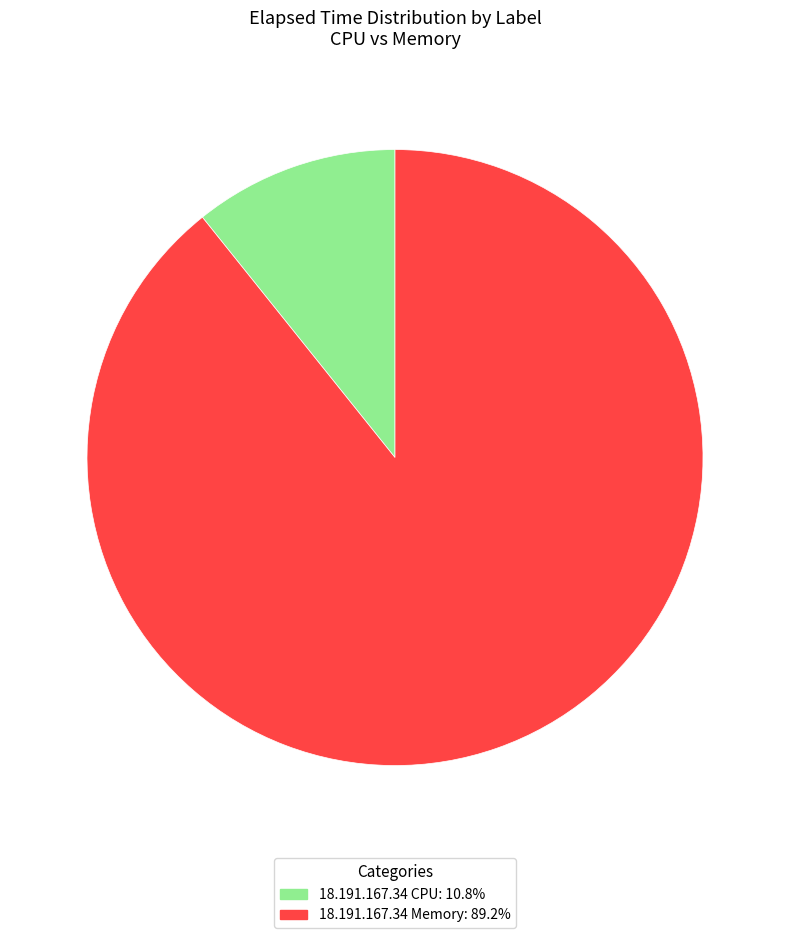

What is the largest slice in the pie chart?

18.191.167.34 Memory